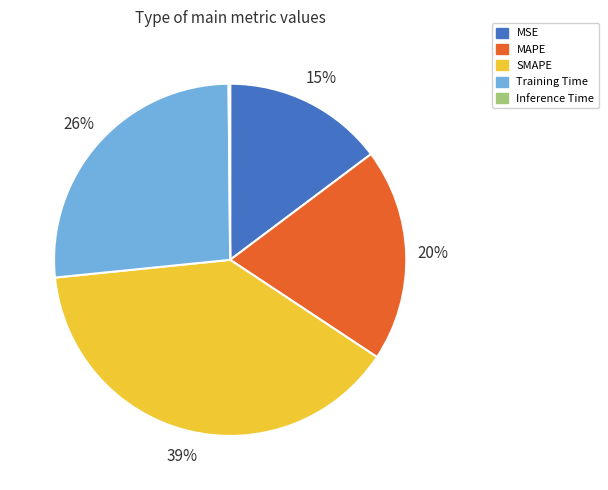

To the nearest percent, what portion does MSE represent?

15%